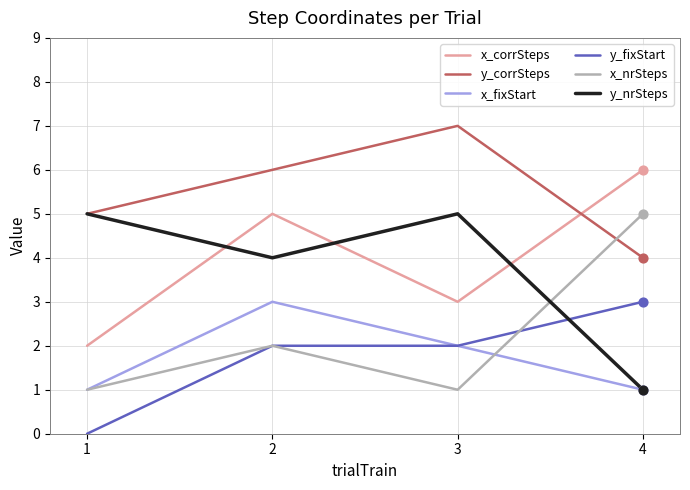

True or false: x_fixStart and x_corrSteps cross at least once.

False